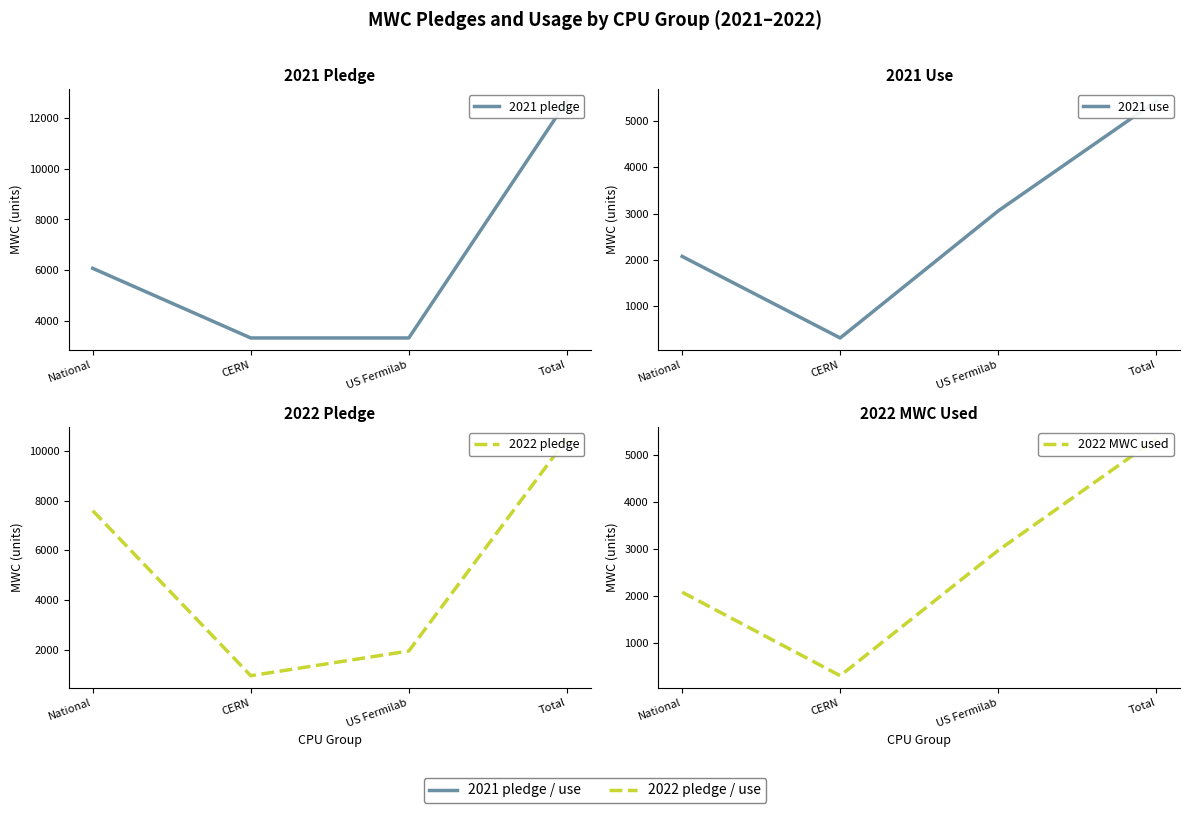

Reading right to left, list all the values displayed in this chart.

2021 pledge: 12686	3310	3310	6066
2021 use: 5437	3059	306	2072
2022 pledge: 10495	1945	950	7600
2022 MWC used: 5339	2966	298	2075